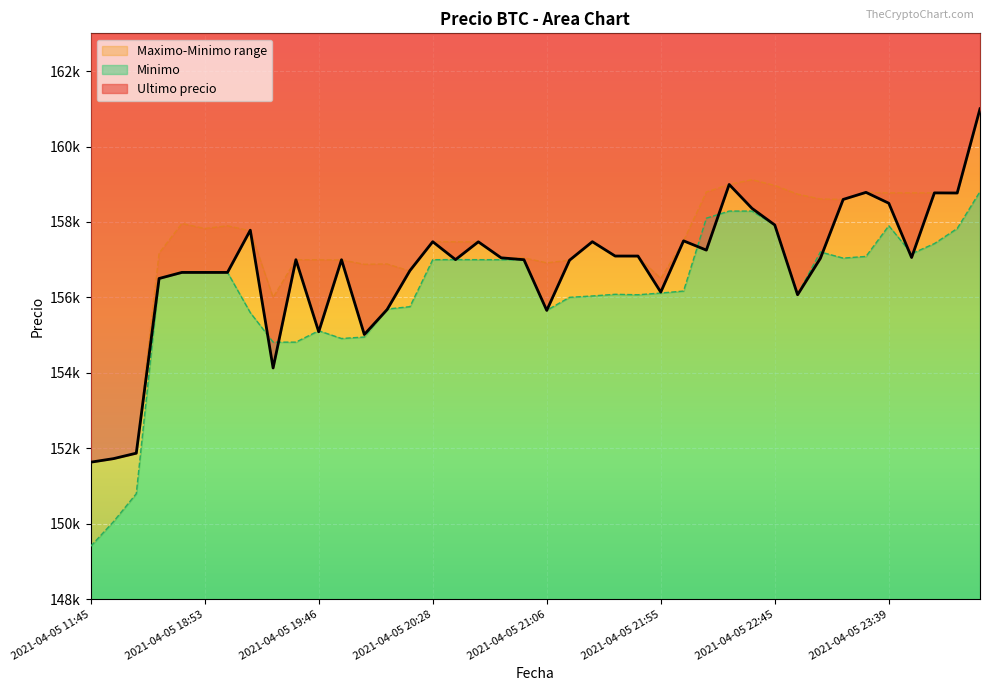

Reading left to right, list all the values displayed in this chart.

Ultimo precio: 2021-04-05 11:45=151633	2021-04-05 16:00=151727	2021-04-05 16:21=151872	2021-04-05 18:21=156502	2021-04-05 18:38=156663	2021-04-05 18:53=156663	2021-04-05 19:06=156663	2021-04-05 19:17=157782	2021-04-05 19:29=154130	2021-04-05 19:38=157000	2021-04-05 19:46=155090	2021-04-05 19:51=156999	2021-04-05 19:57=155017	2021-04-05 20:05=155679	2021-04-05 20:15=156711	2021-04-05 20:28=157477	2021-04-05 20:38=157002	2021-04-05 20:46=157474	2021-04-05 20:52=157050	2021-04-05 20:58=157000	2021-04-05 21:06=155656	2021-04-05 21:16=156987	2021-04-05 21:27=157477	2021-04-05 21:38=157097	2021-04-05 21:48=157097	2021-04-05 21:55=156141	2021-04-05 22:01=157500	2021-04-05 22:10=157254	2021-04-05 22:22=158994	2021-04-05 22:34=158361	2021-04-05 22:45=157920	2021-04-05 22:55=156071	2021-04-05 23:03=157036	2021-04-05 23:13=158598	2021-04-05 23:26=158785	2021-04-05 23:39=158497	2021-04-05 23:50=157058	2021-04-05 23:59=158771	2021-04-06 00:23=158768	2021-04-06 00:42=161000
Maximo: 2021-04-05 11:45=151633	2021-04-05 16:00=151727	2021-04-05 16:21=151858	2021-04-05 18:21=157175	2021-04-05 18:38=157960	2021-04-05 18:53=157827	2021-04-05 19:06=157899	2021-04-05 19:17=157766	2021-04-05 19:29=156000	2021-04-05 19:38=157000	2021-04-05 19:46=156997	2021-04-05 19:51=156996	2021-04-05 19:57=156878	2021-04-05 20:05=156887	2021-04-05 20:15=156700	2021-04-05 20:28=157477	2021-04-05 20:38=157474	2021-04-05 20:46=157474	2021-04-05 20:52=157050	2021-04-05 20:58=157050	2021-04-05 21:06=156917	2021-04-05 21:16=156987	2021-04-05 21:27=157477	2021-04-05 21:38=157097	2021-04-05 21:48=157082	2021-04-05 21:55=156500	2021-04-05 22:01=157500	2021-04-05 22:10=158794	2021-04-05 22:22=158994	2021-04-05 22:34=159120	2021-04-05 22:45=158968	2021-04-05 22:55=158738	2021-04-05 23:03=158609	2021-04-05 23:13=158598	2021-04-05 23:26=158785	2021-04-05 23:39=158771	2021-04-05 23:50=158771	2021-04-05 23:59=158771	2021-04-06 00:23=158768	2021-04-06 00:42=161000
Minimo: 2021-04-05 11:45=149404	2021-04-05 16:00=150056	2021-04-05 16:21=150798	2021-04-05 18:21=156502	2021-04-05 18:38=156663	2021-04-05 18:53=156663	2021-04-05 19:06=156663	2021-04-05 19:17=155596	2021-04-05 19:29=154815	2021-04-05 19:38=154815	2021-04-05 19:46=155117	2021-04-05 19:51=154911	2021-04-05 19:57=154951	2021-04-05 20:05=155692	2021-04-05 20:15=155755	2021-04-05 20:28=157000	2021-04-05 20:38=157003	2021-04-05 20:46=157001	2021-04-05 20:52=157000	2021-04-05 20:58=157000	2021-04-05 21:06=155658	2021-04-05 21:16=156003	2021-04-05 21:27=156039	2021-04-05 21:38=156083	2021-04-05 21:48=156071	2021-04-05 21:55=156116	2021-04-05 22:01=156169	2021-04-05 22:10=158100	2021-04-05 22:22=158289	2021-04-05 22:34=158289	2021-04-05 22:45=157920	2021-04-05 22:55=156079	2021-04-05 23:03=157205	2021-04-05 23:13=157042	2021-04-05 23:26=157087	2021-04-05 23:39=157900	2021-04-05 23:50=157159	2021-04-05 23:59=157427	2021-04-06 00:23=157827	2021-04-06 00:42=158805